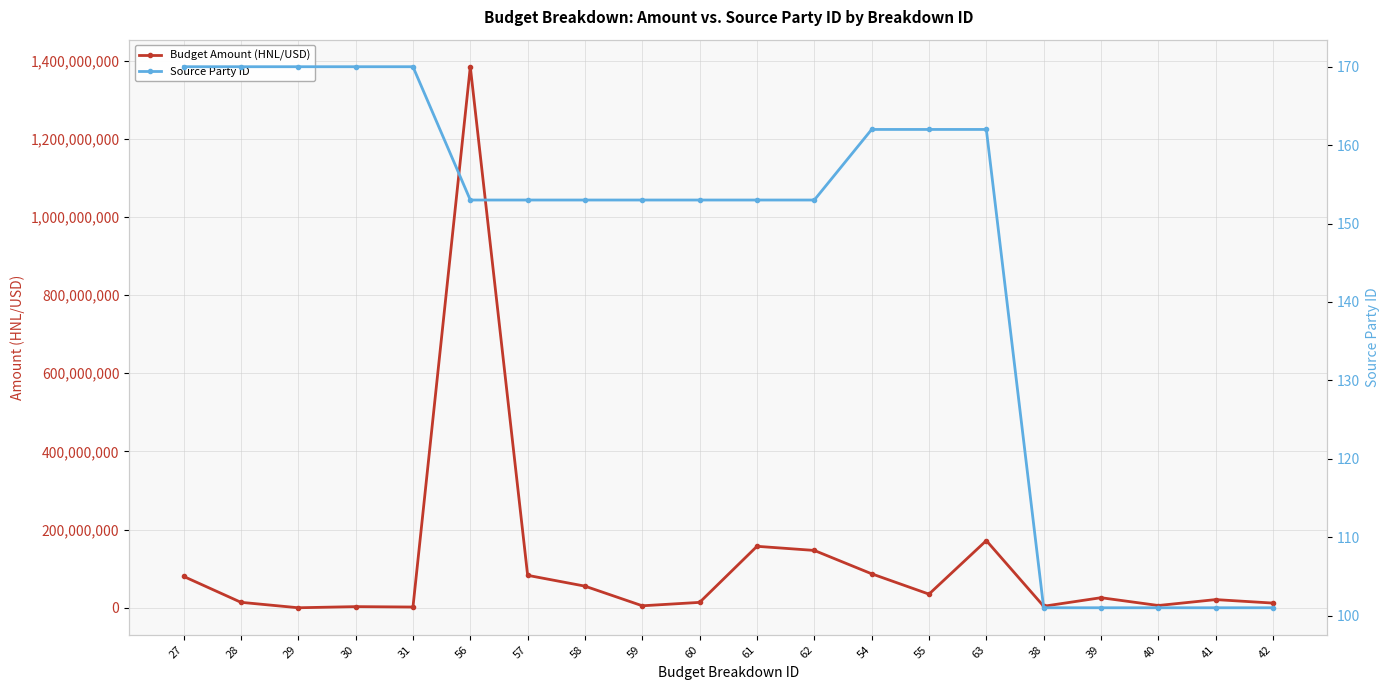

What is the minimum value shown in the chart?

101